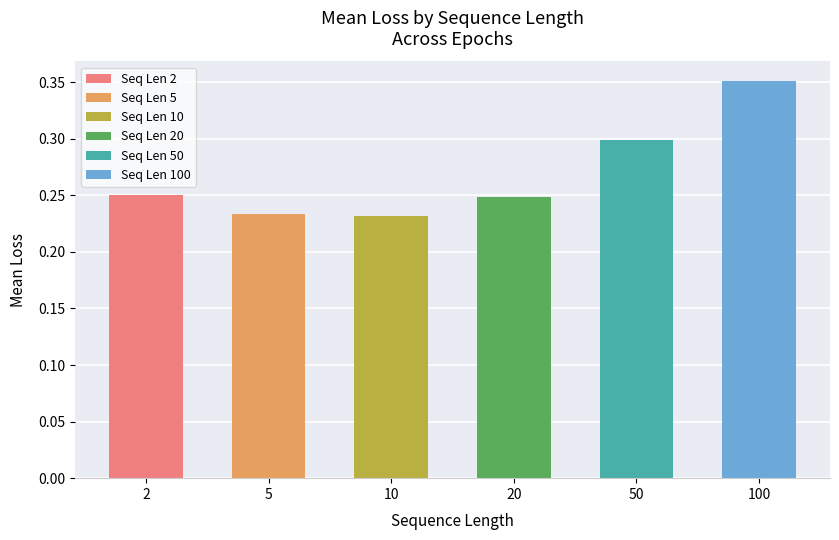

What is the sum of all values?

1.6